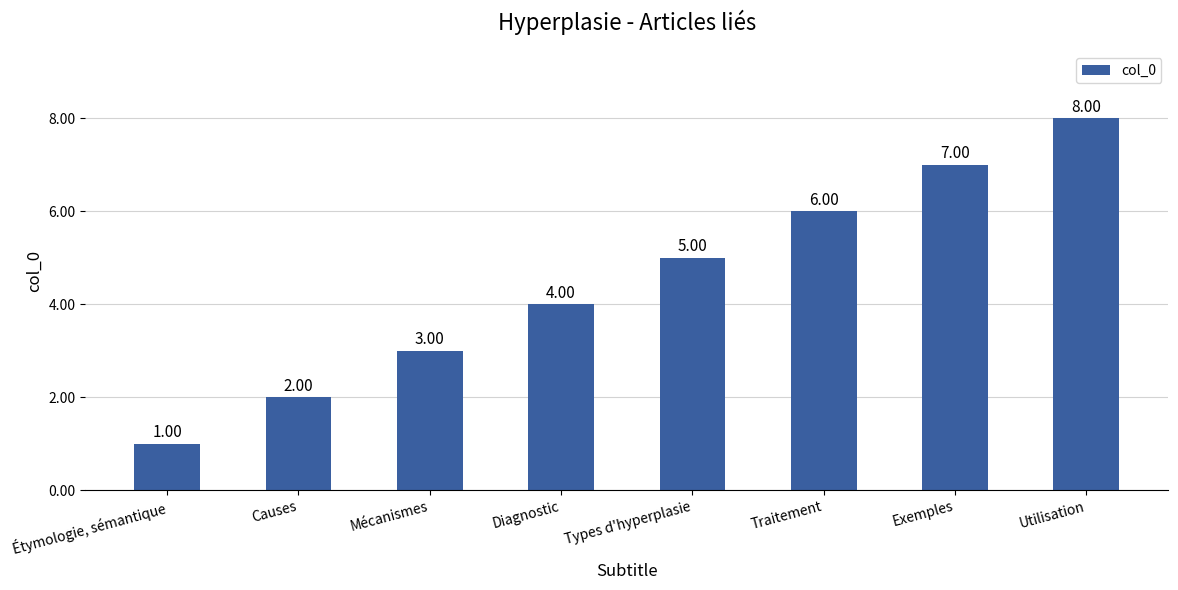

The chart shows a value of 2 at Types d'hyperplasie. True or false?

False